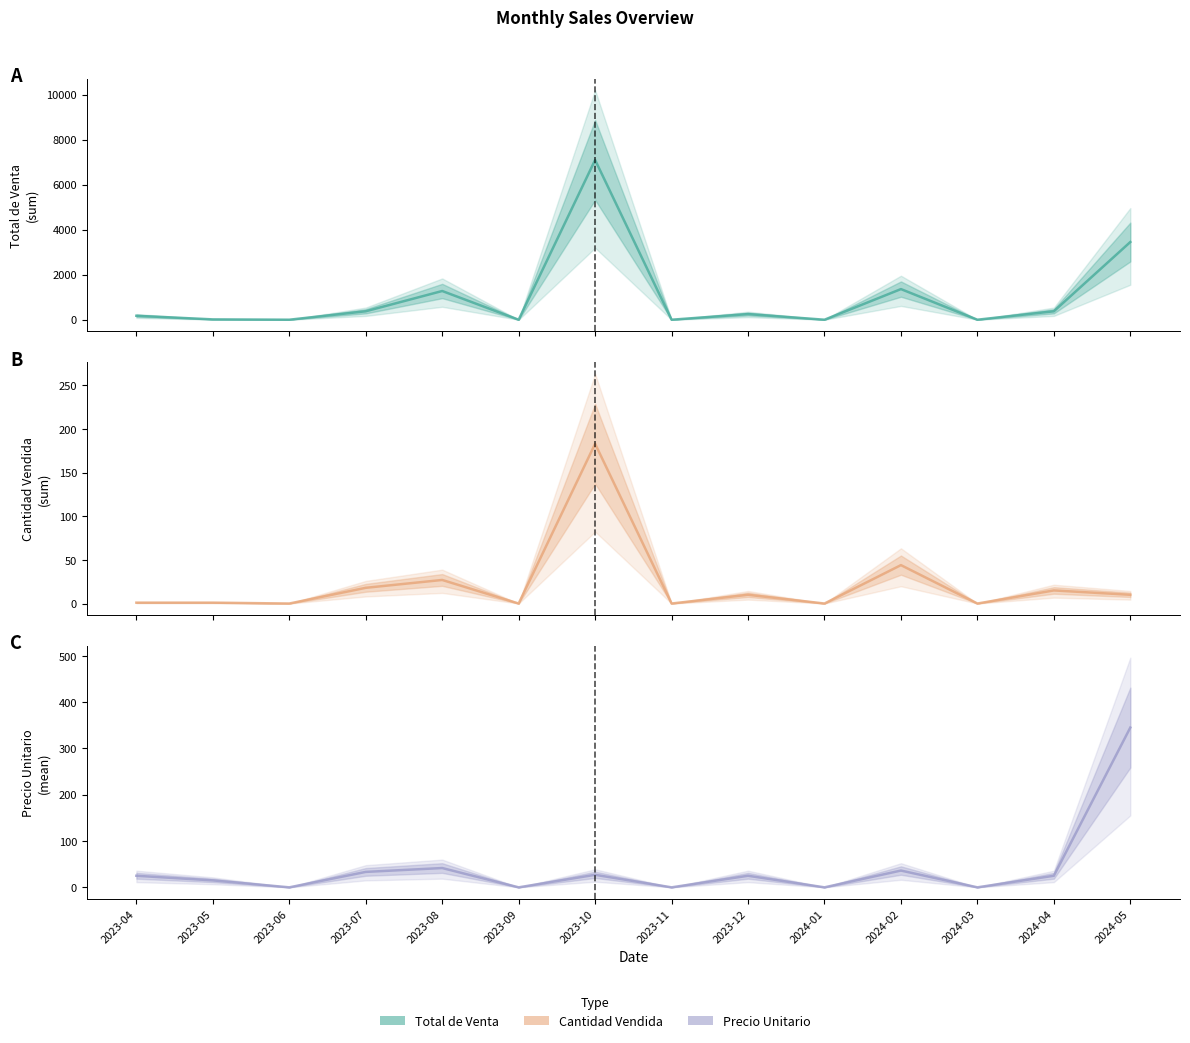

Where is Cantidad Vendida nearest to the value 91?

2024-02